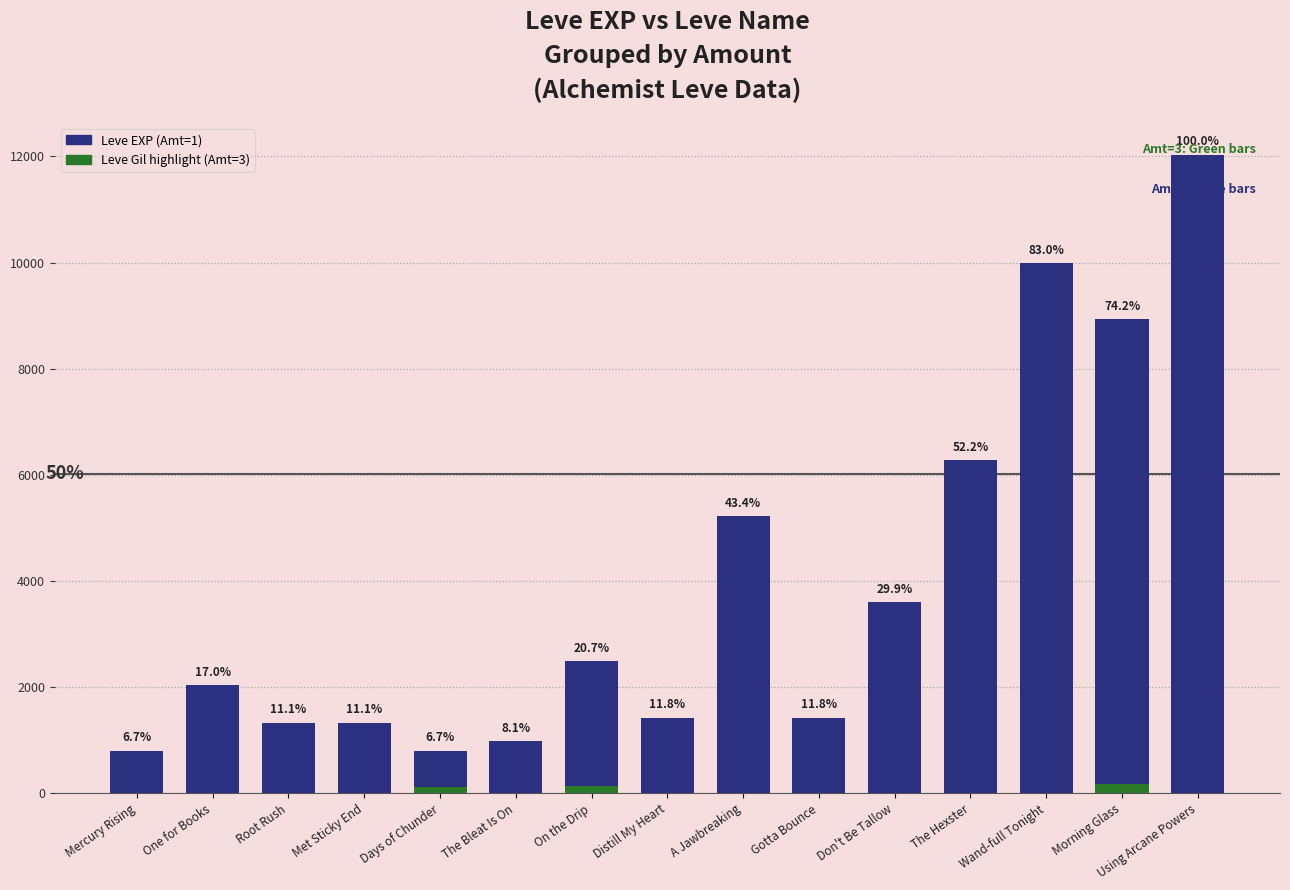

Reading left to right, what are all the values shown in this chart?

Mercury Rising=800	One for Books=2040	Root Rush=1330	Met Sticky End=1330	Days of Chunder=800	The Bleat Is On=980	On the Drip=2490	Distill My Heart=1420	A Jawbreaking=5220	Gotta Bounce=1420	Don't Be Tallow=3600	The Hexster=6280	Wand-full Tonight=9990	Morning Glass=8930	Using Arcane Powers=12030